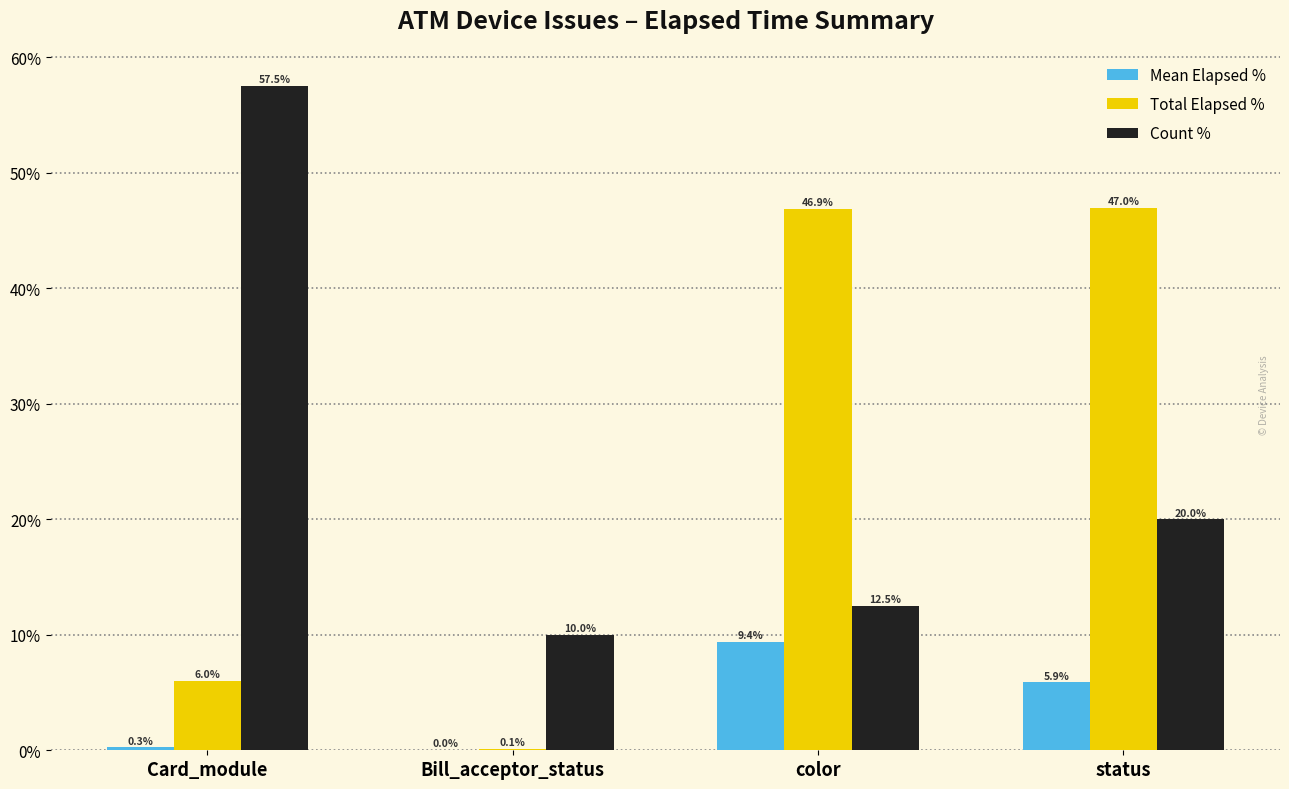

At which category is the sum across all series the highest?

status